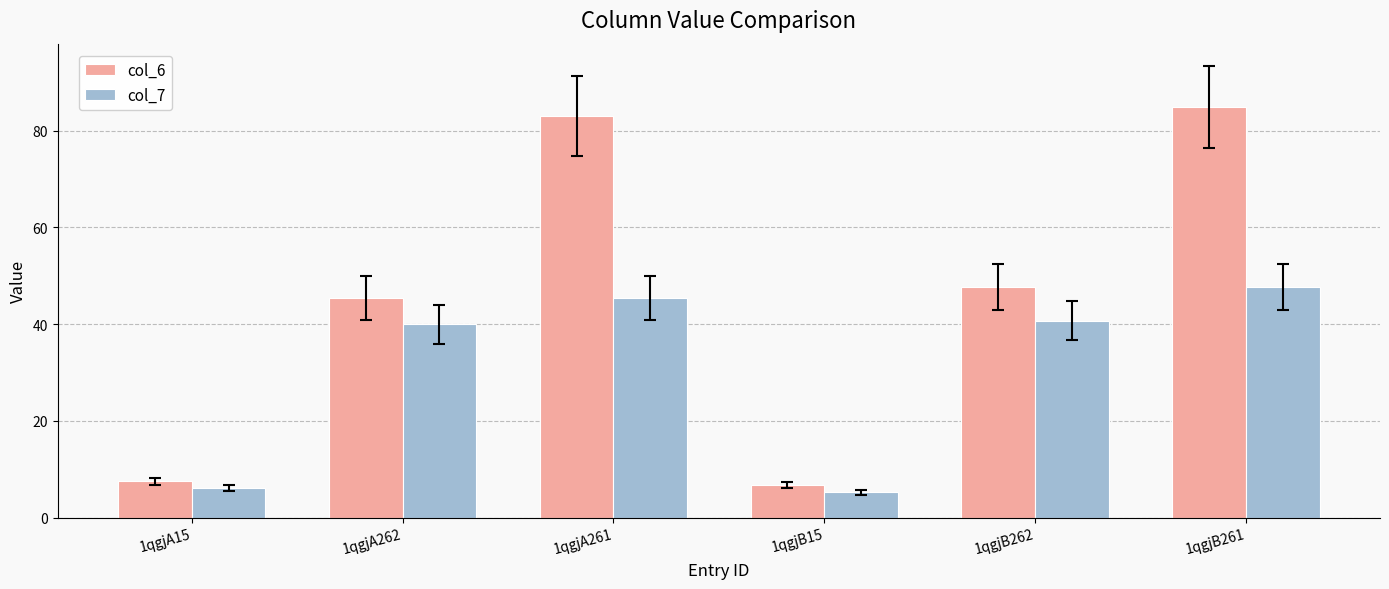

What is the sum of the col_7 values at 1qgjB15 and 1qgjA262?

45.2